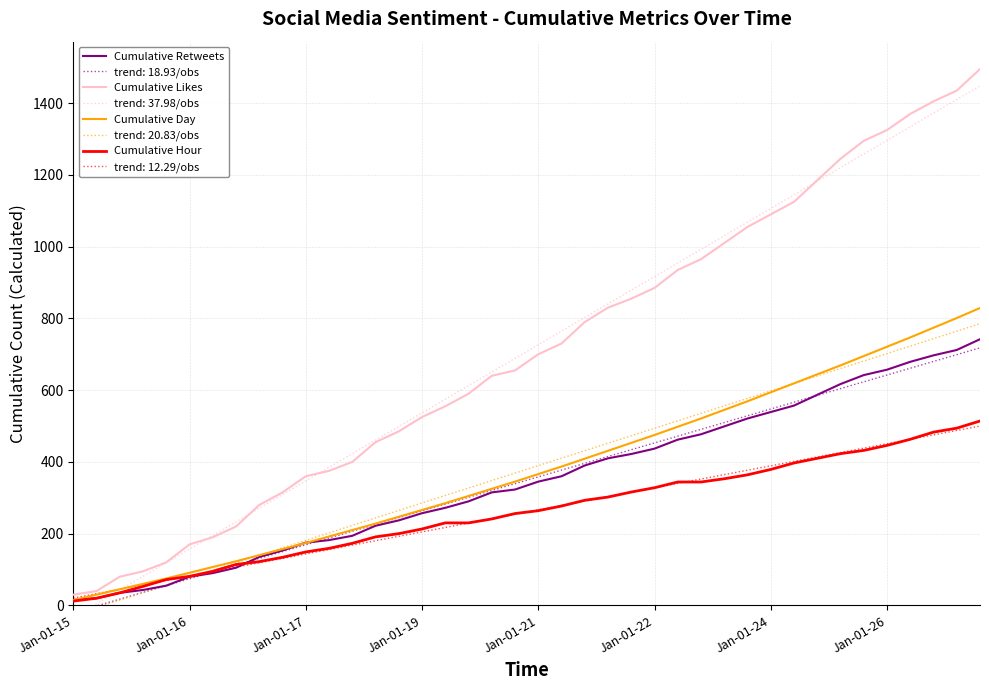

Reading left to right, list all the values displayed in this chart.

Cumulative Retweets: 15	20	35	43	55	80	90	105	135	153	175	182	194	222	237	257	272	290	315	323	345	360	390	410	422	437	462	477	499	521	539	557	587	617	642	657	679	697	712	742
Cumulative Likes: 30	40	80	95	120	170	190	220	280	315	360	375	400	455	485	525	555	590	640	655	700	730	790	830	855	885	935	965	1010	1055	1090	1125	1185	1245	1295	1325	1370	1405	1435	1495
Cumulative Day: 15	30	45	60	75	91	107	123	140	157	174	192	210	228	247	266	285	305	325	345	366	387	409	431	453	475	498	521	545	569	594	619	644	669	695	721	747	774	801	829
Cumulative Hour: 12	20	35	53	72	81	95	114	122	134	149	159	173	191	200	213	230	230	241	256	264	277	293	302	316	328	344	344	353	364	379	397	410	423	432	446	463	483	494	514